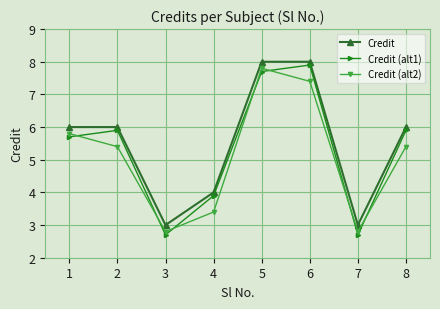

Where do Credit (alt1) and Credit (alt2) first cross each other?

1 and 2